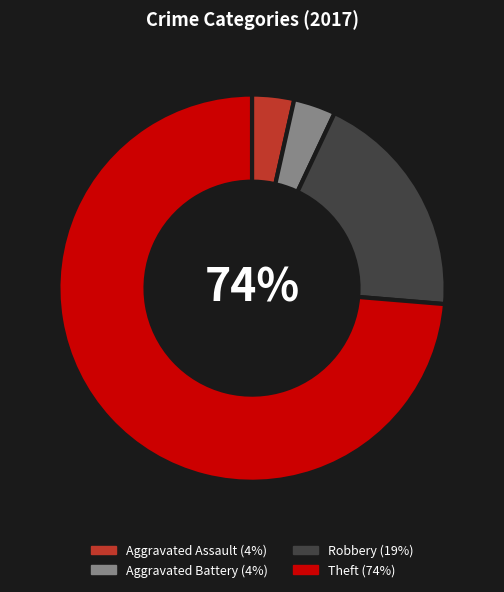

The Theft slice represents 84% of the pie. True or false?

False